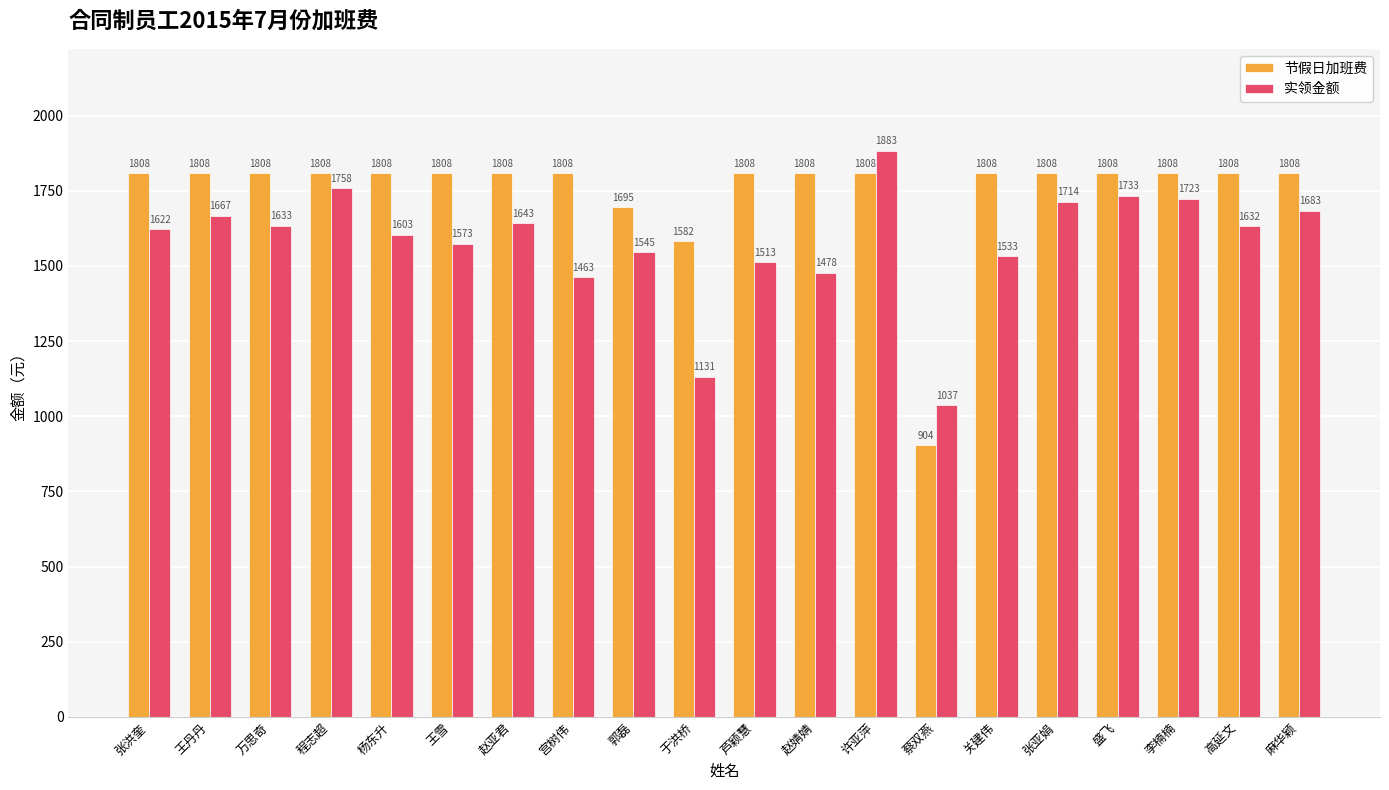

Between 盛飞 and 李楠楠, which series saw the biggest shift?

实领金额